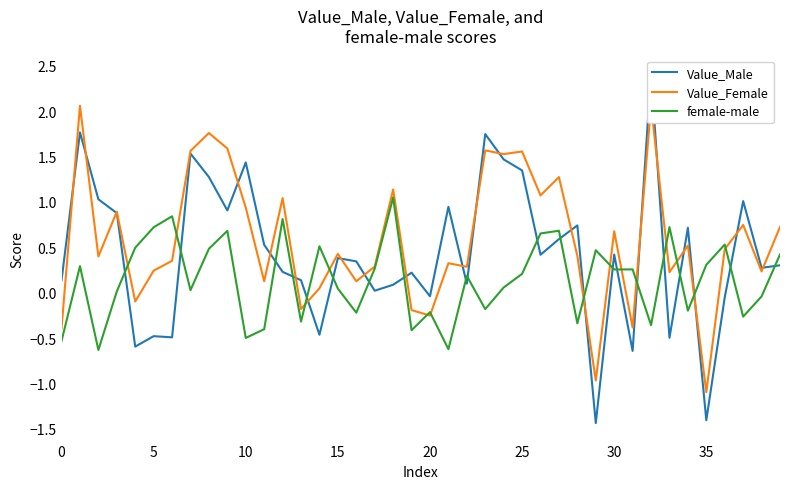

Rank the series at 28 from highest to lowest value.

Value_Male, Value_Female, female-male